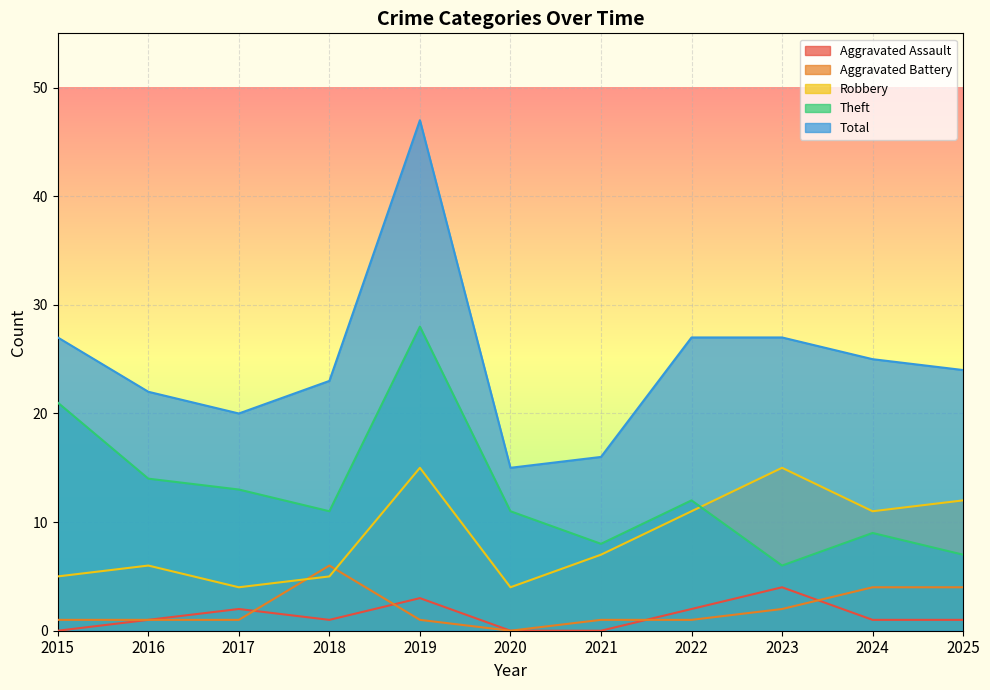

The value of Robbery at 2025 is 6. True or false?

False